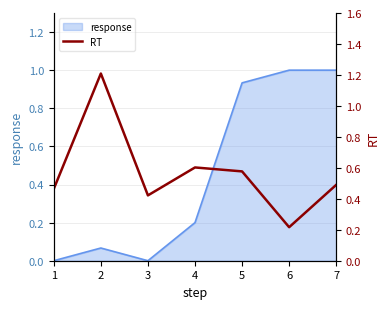

At which category does the data reach its first local valley?

3